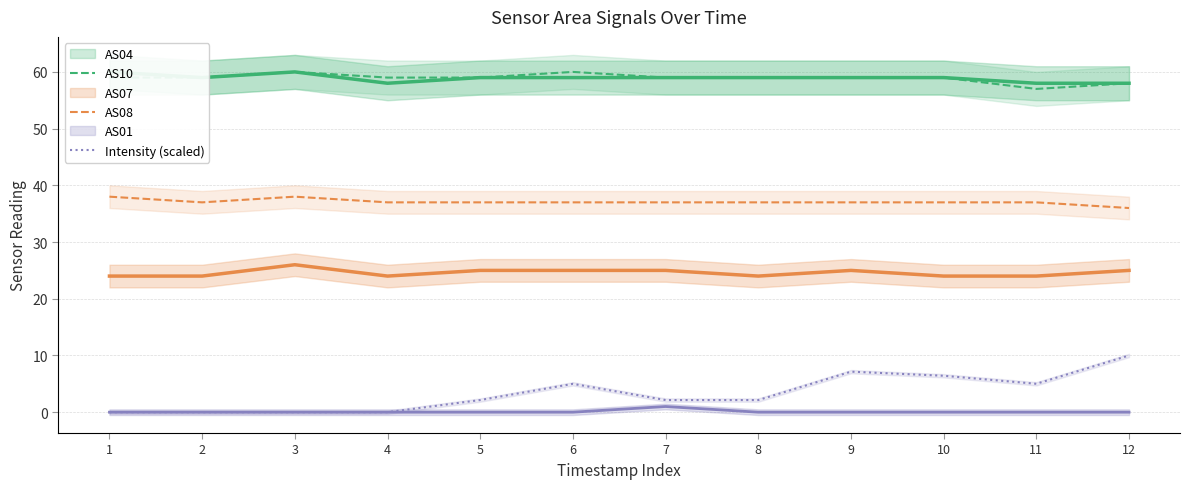

True or false: AS10 and Intensity (scaled) cross at least once.

False